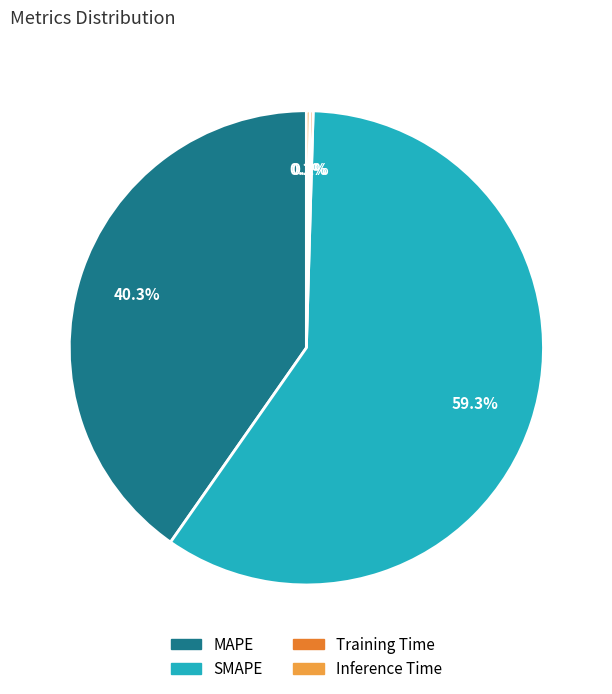

The SMAPE slice represents 54% of the pie. True or false?

False